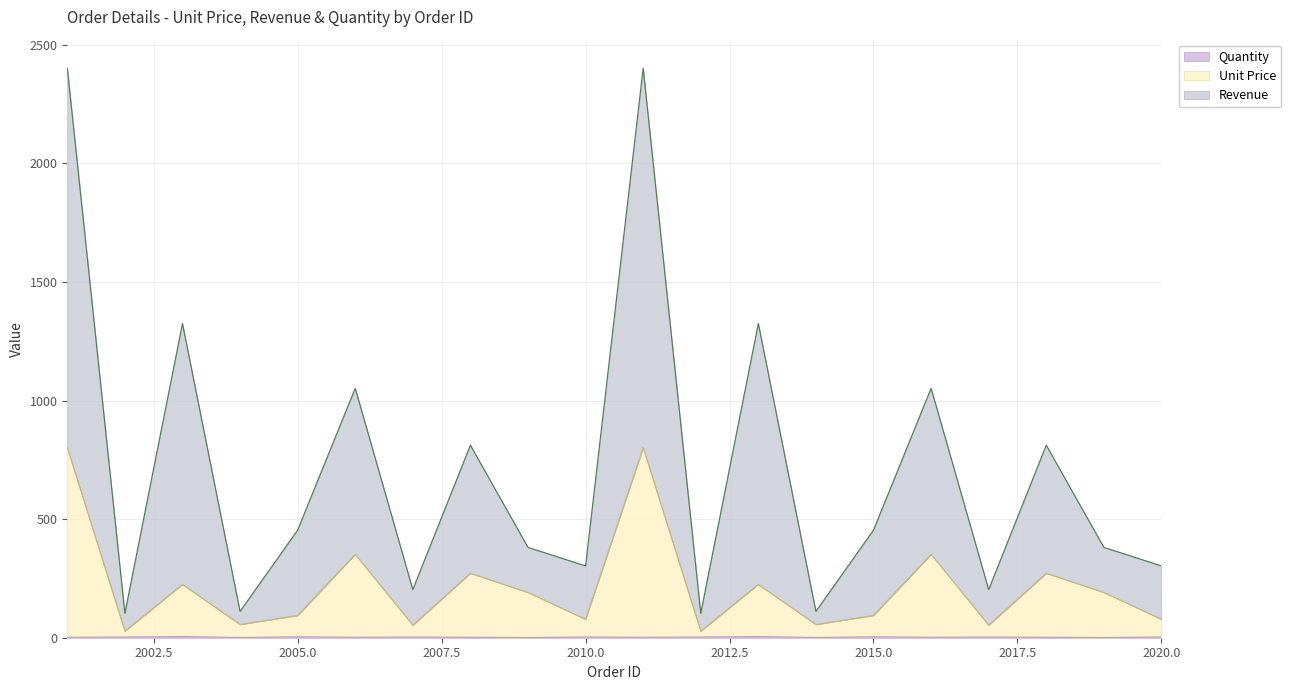

Reading left to right, extract all data points from this chart.

Unit Price: 802	28	225	56	94	352	53	272	191	78	802	28	225	56	94	352	53	272	191	78
Revenue: 2402	103	1325	111	454	1052	203	812	381	303	2402	103	1325	111	454	1052	203	812	381	303
Quantity: 2	3	5	1	4	2	3	2	1	3	2	3	5	1	4	2	3	2	1	3